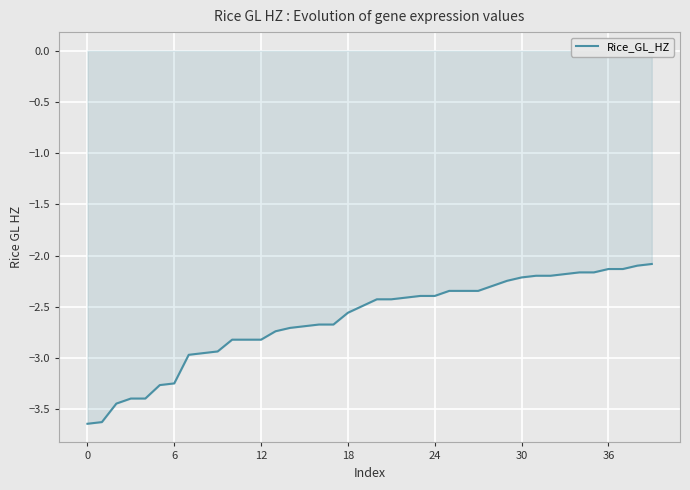

What is the difference between the maximum and minimum values?

1.6